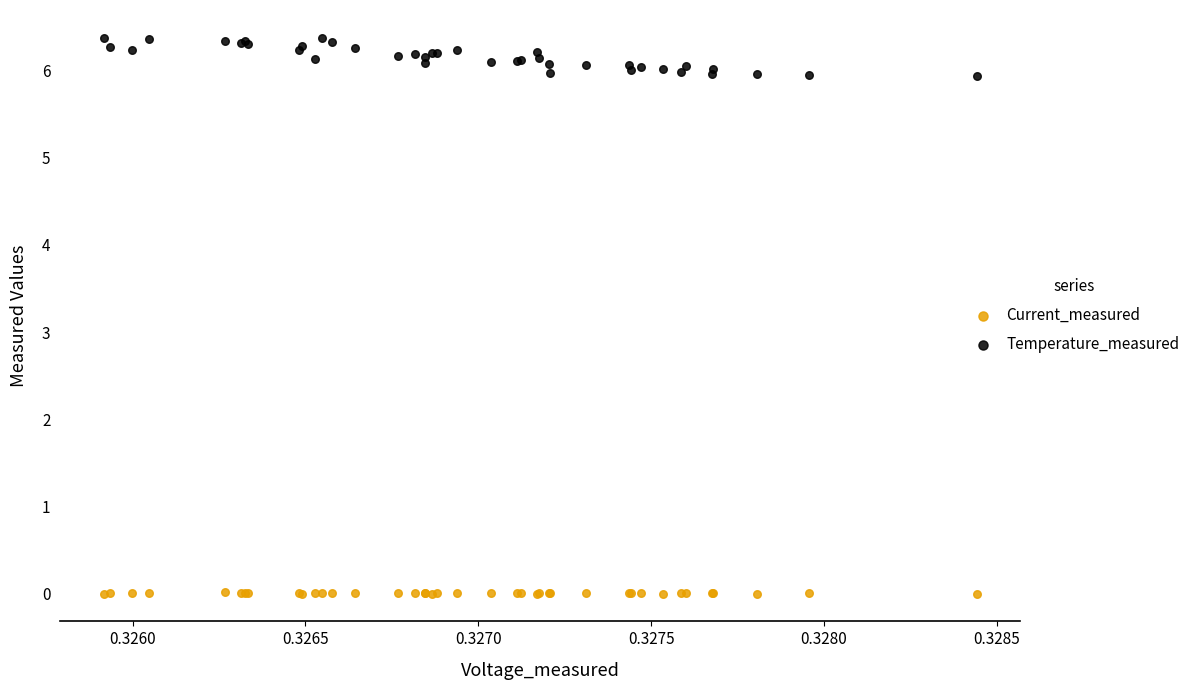

Which series has the widest spread of Y values?

Temperature_measured